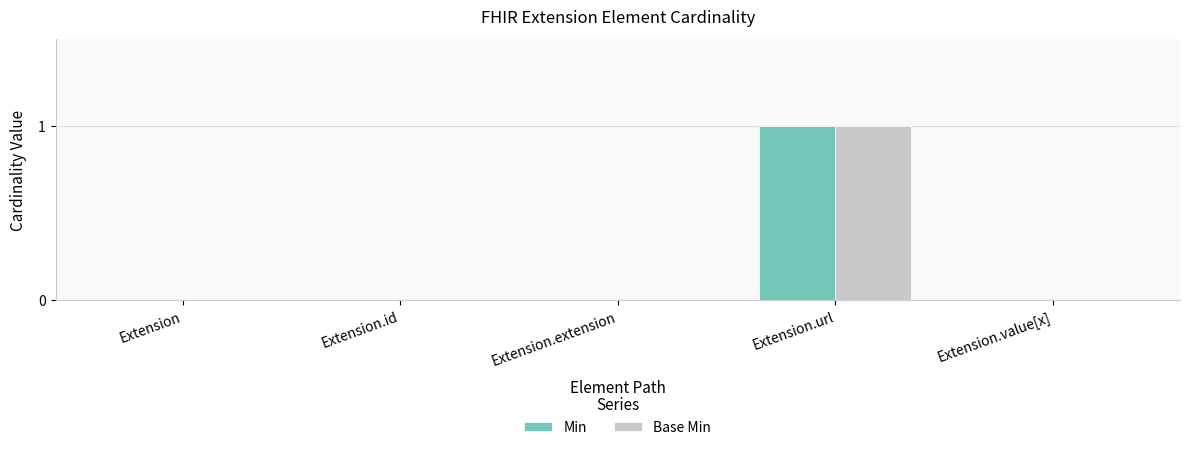

At which label does Min reach its peak?

Extension.url